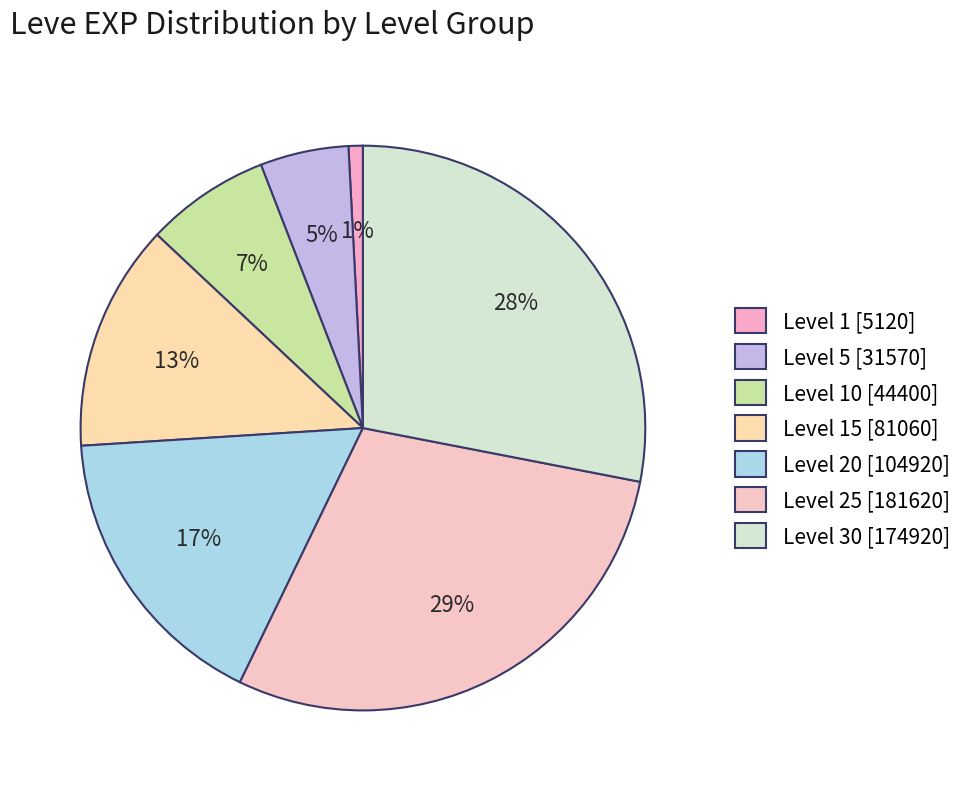

Count the number of slices in the pie.

7